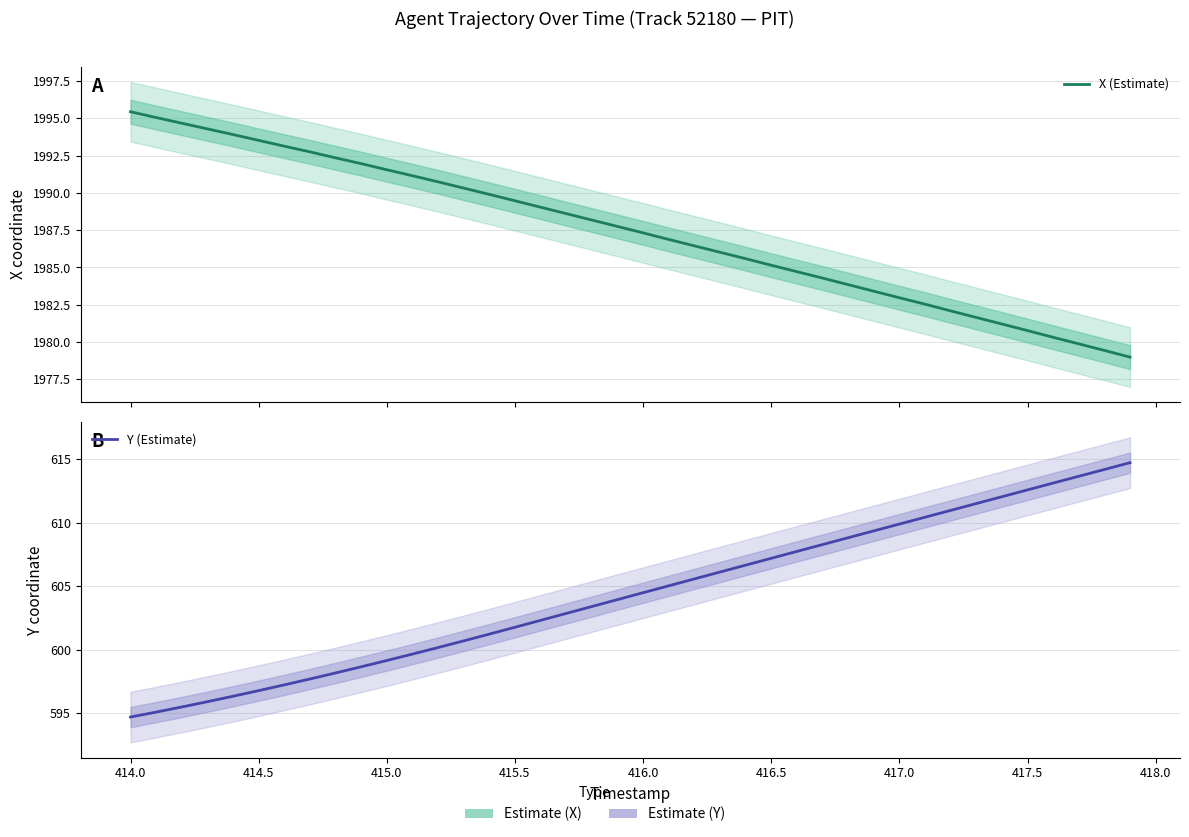

What is the difference between the maximum and second lowest values in the Y (Estimate) series?

19.7